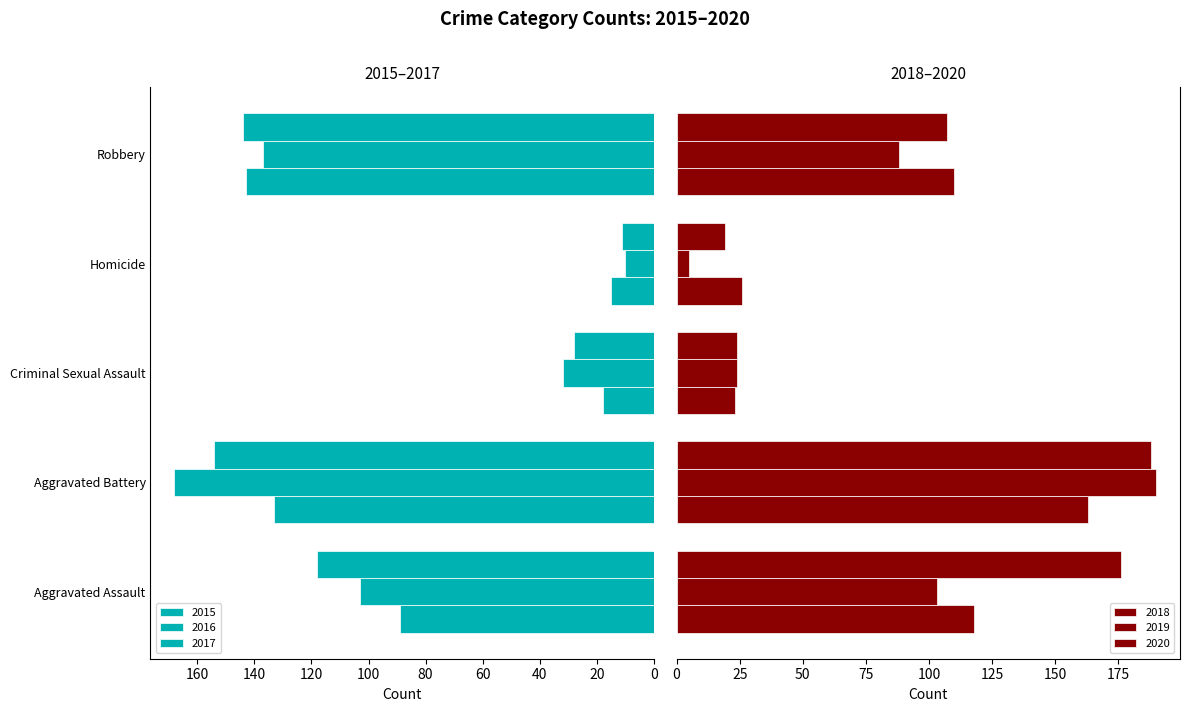

Read the 2015 value at Criminal Sexual Assault, to the nearest 5.

20